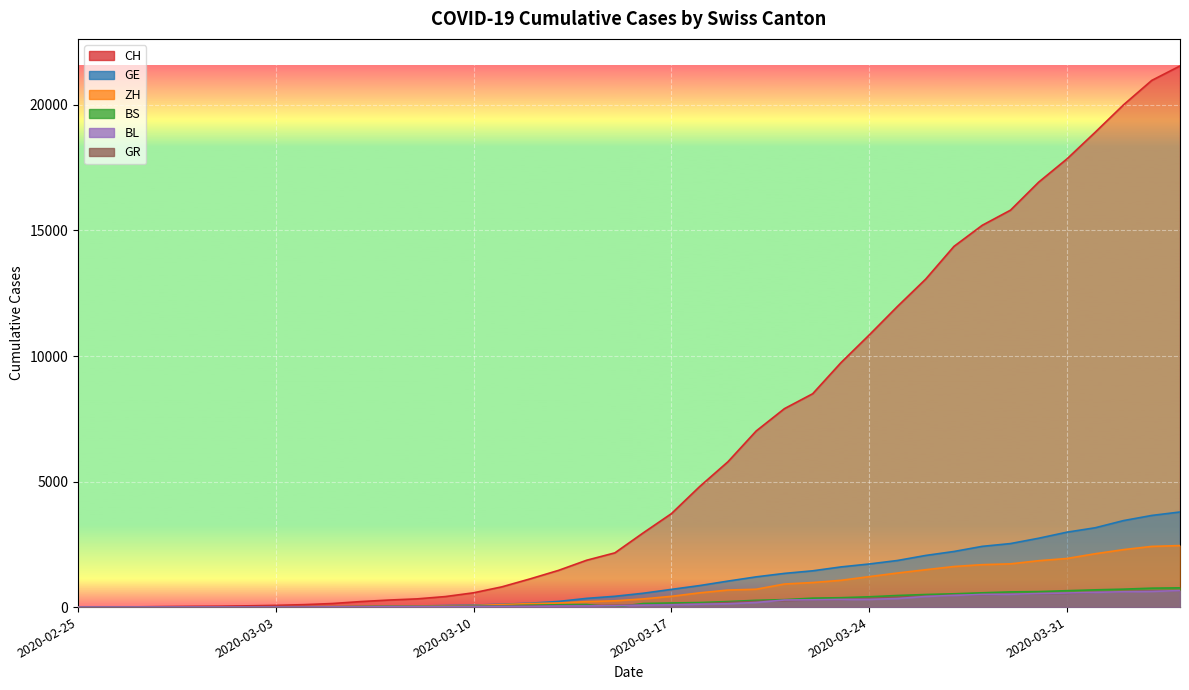

At which category does the chart reach its minimum across all series?

2020-02-25